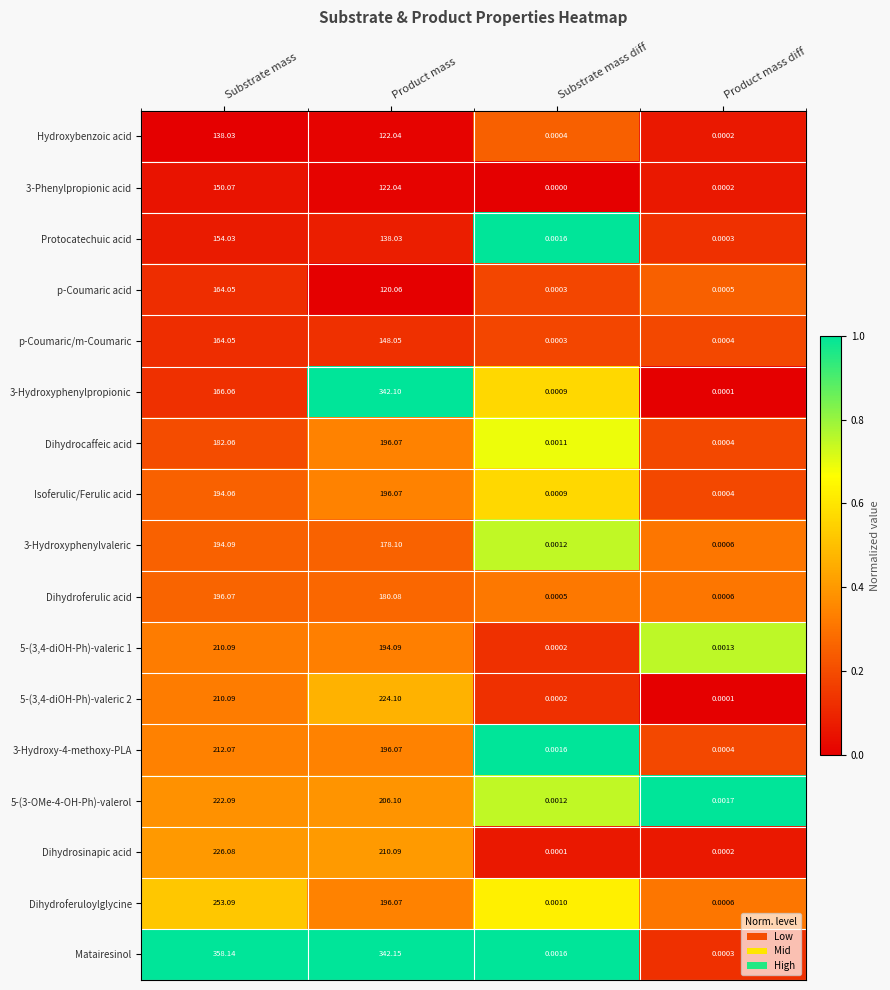

At which category is the sum across all series the highest?

Substrate mass